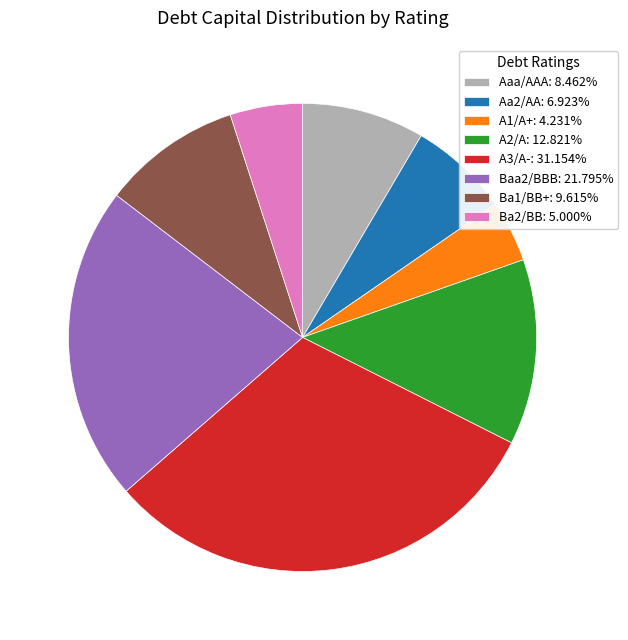

Is Baa2/BBB the majority of the pie?

No